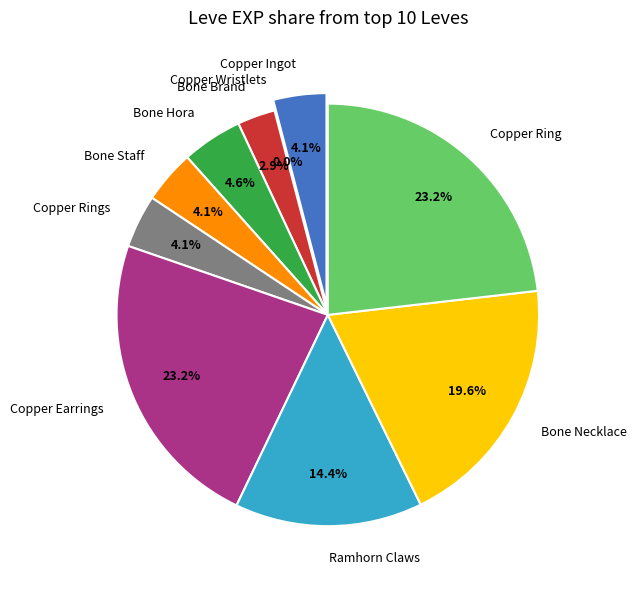

To the nearest percent, what percentage of the pie is Bone Staff?

4%